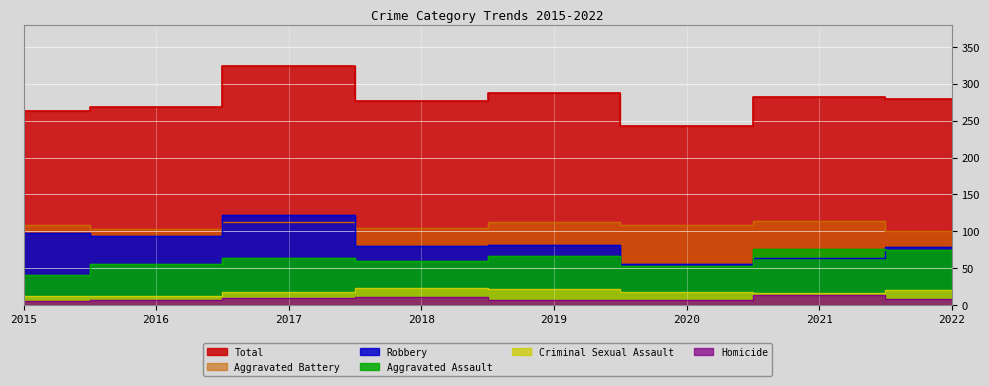

Where is the first local minimum for Criminal Sexual Assault?

2021